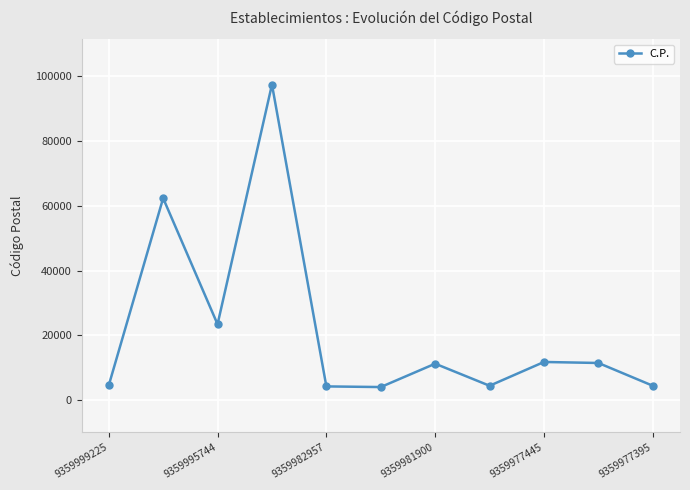

What is the value of the 1st point from the left?

4600